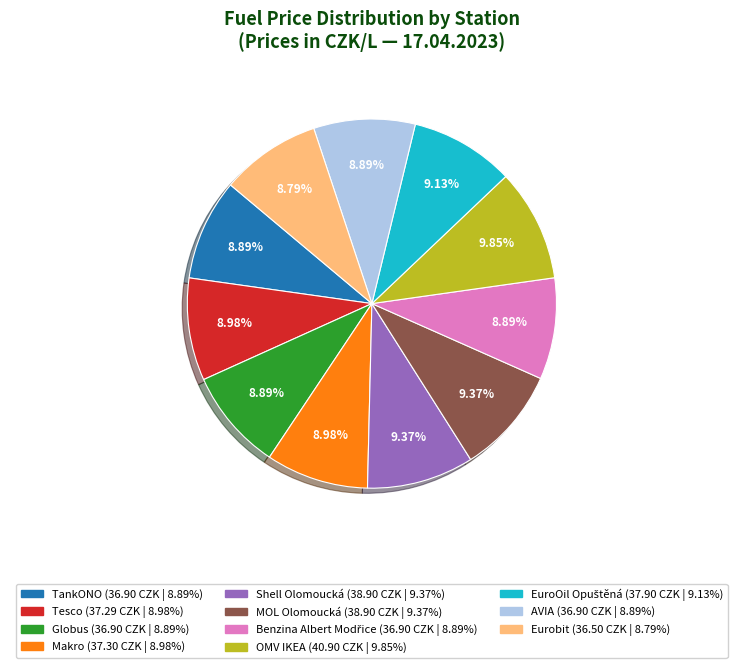

Approximately how many times larger is the value at OMV IKEA compared to Eurobit?

1.1